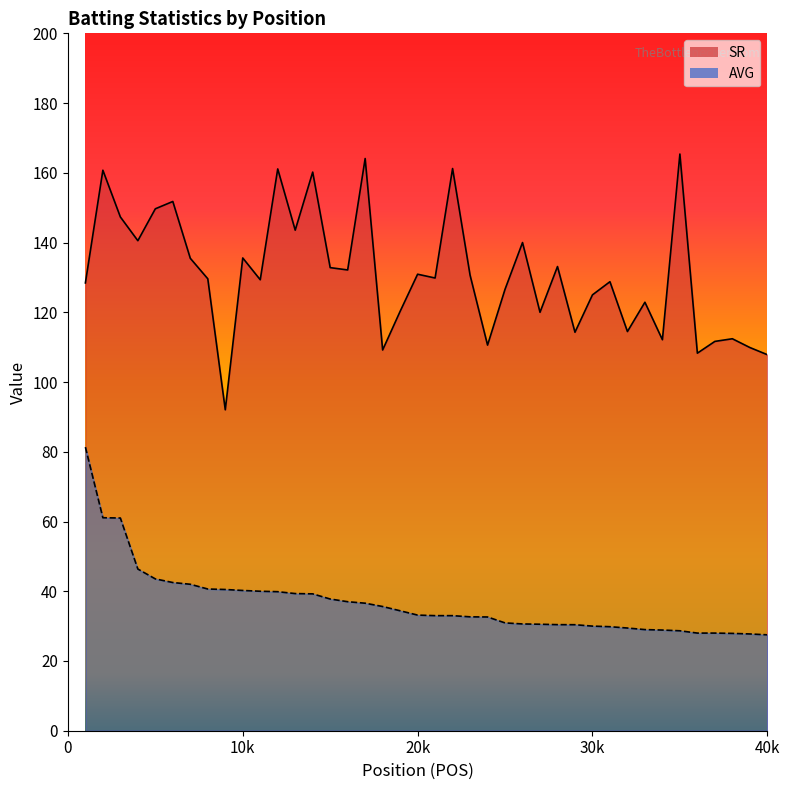

What are all the series names shown in the legend?

SR, AVG